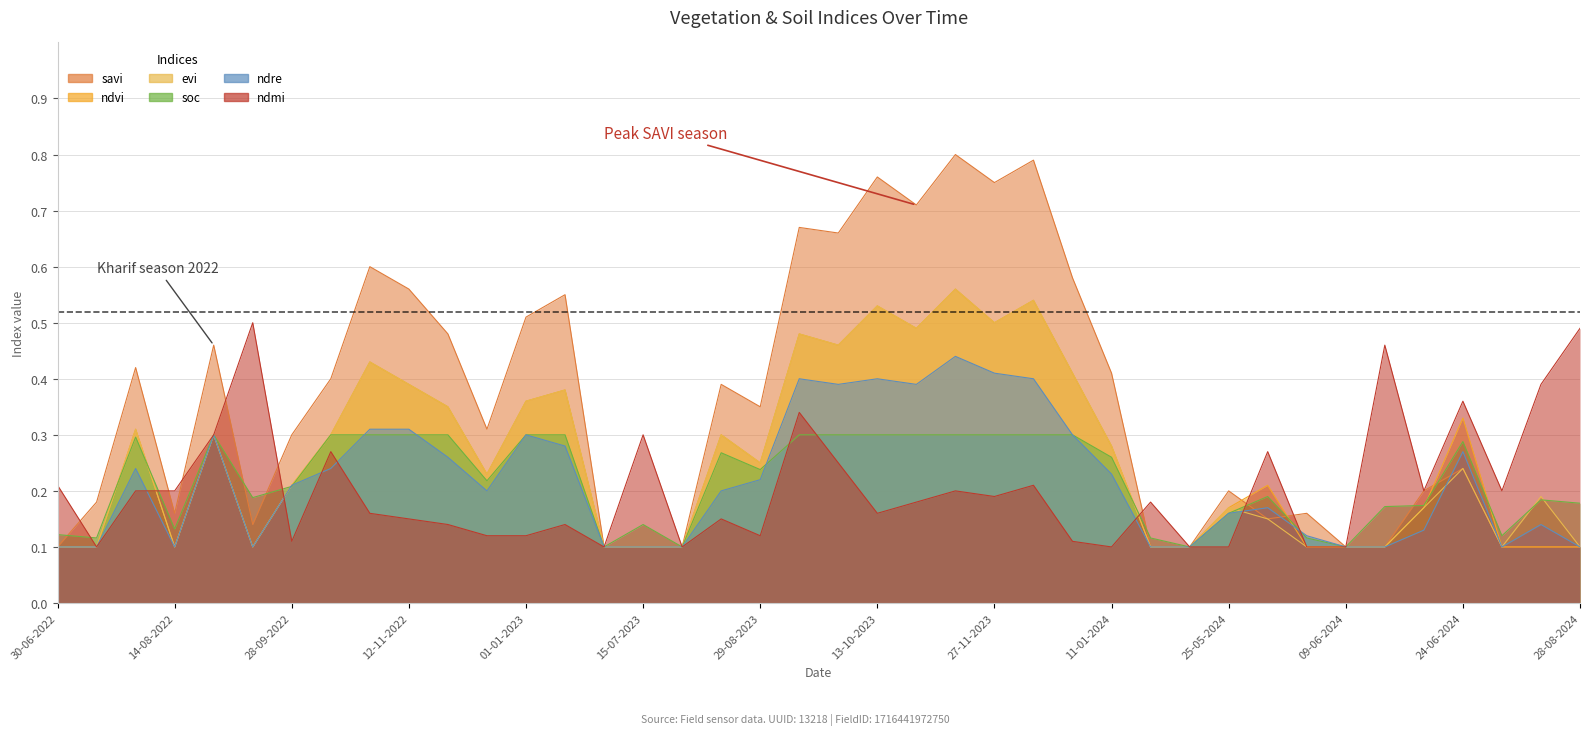

Between 12-12-2023 and 14-07-2024, which is larger?

12-12-2023